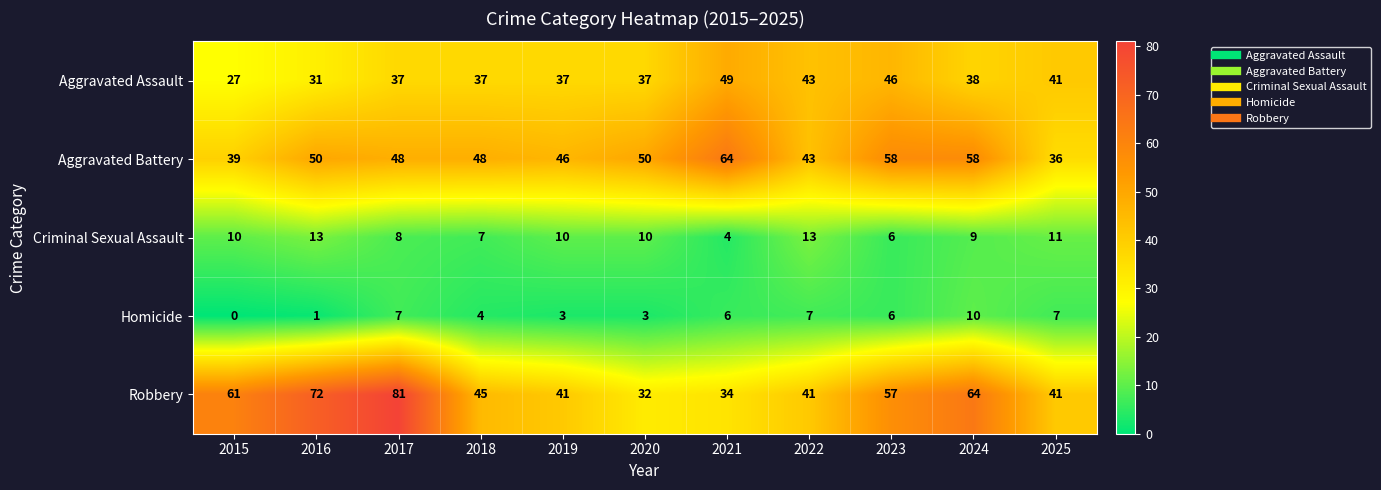

At 2021, list the series in order from smallest to largest.

Criminal Sexual Assault, Homicide, Robbery, Aggravated Assault, Aggravated Battery